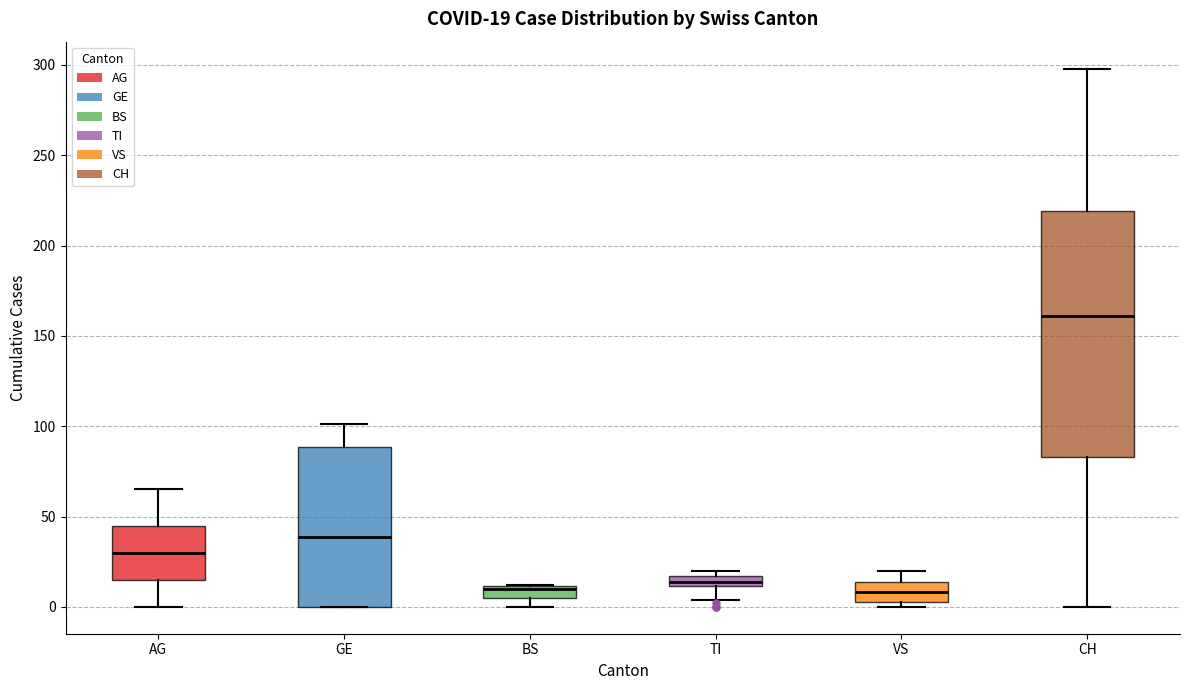

Which box is the tallest, from its lower edge to its upper edge?

CH